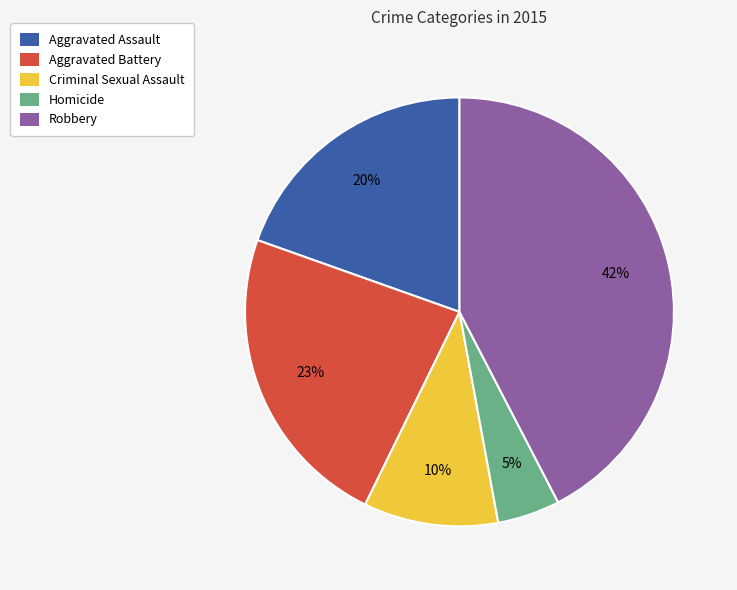

Does any single category account for the majority?

No